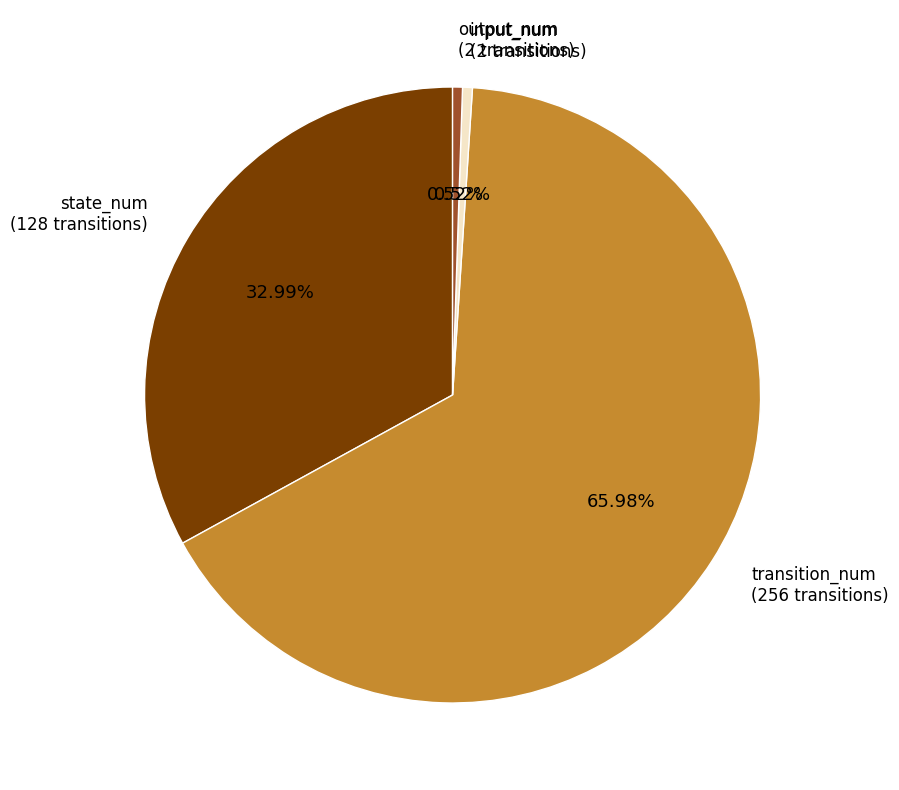

How much of the chart is everything except output_num?

99.5%